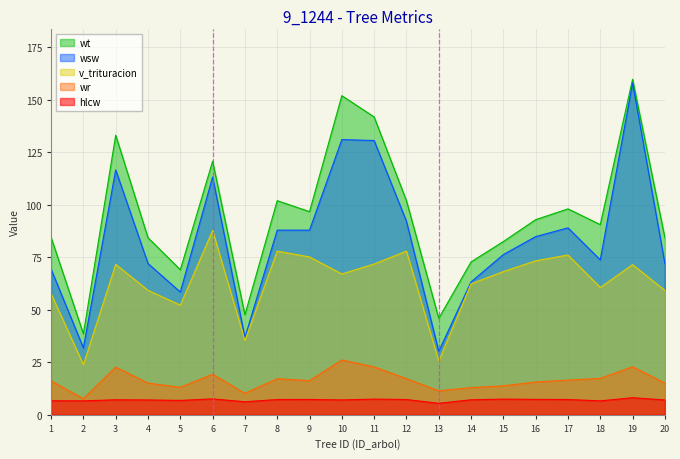

What are all the series names shown in the legend?

wt, wsw, v_trituracion, wr, hlcw